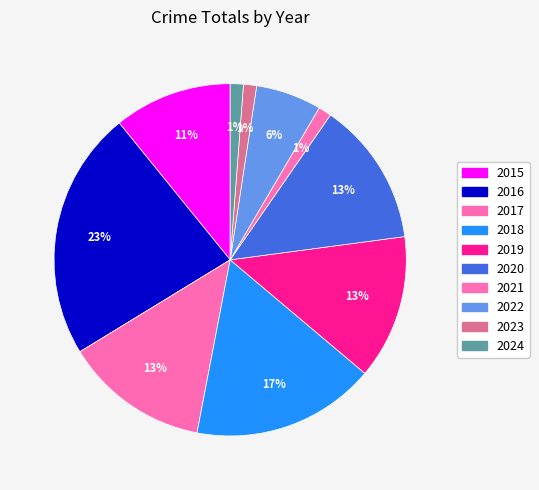

To the nearest percent, what is the difference between the largest and smallest slice percentages?

22%